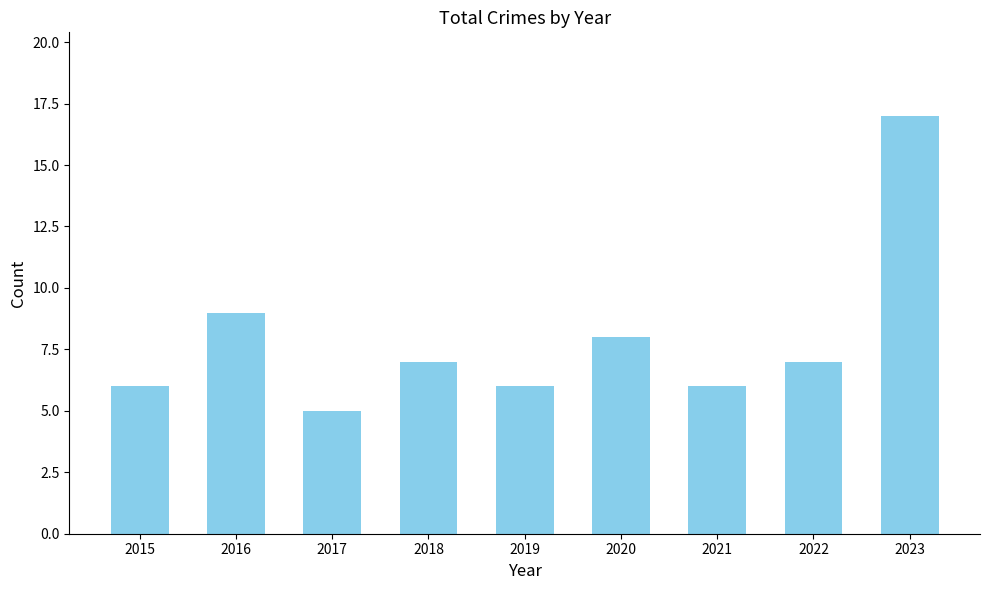

Which category has the highest value across all series?

2023